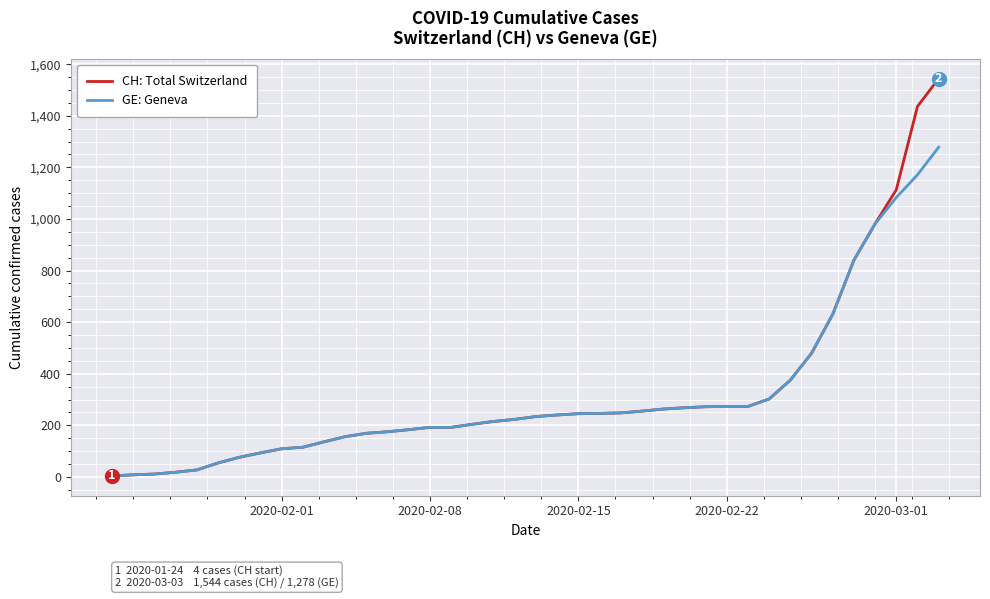

What is the maximum value shown in the chart?

1544